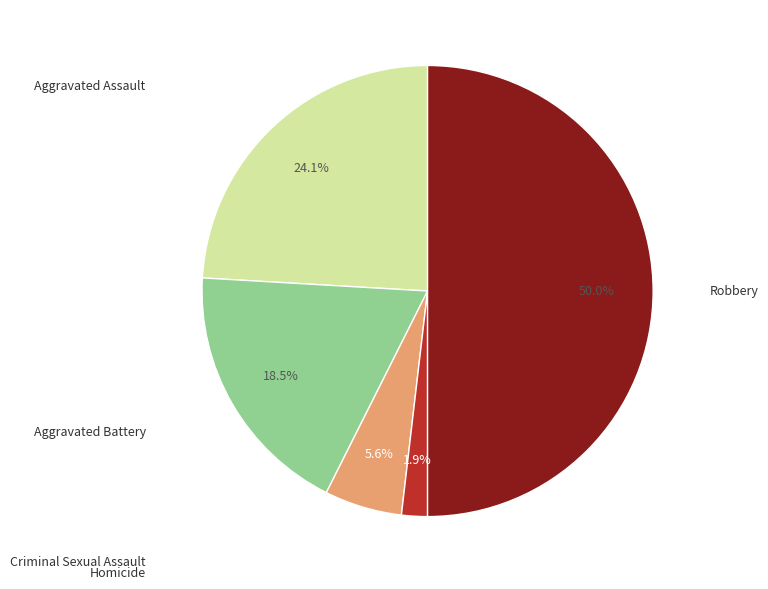

How many slices are in this pie chart?

5